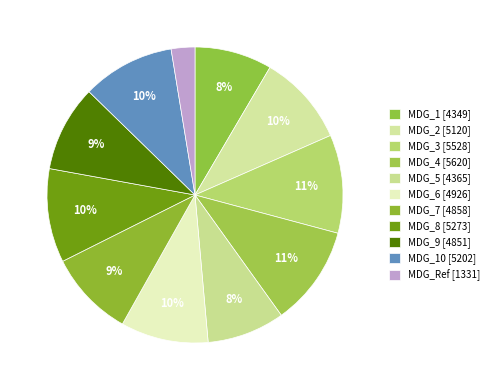

Which category has the smallest portion of the pie?

MDG_Ref